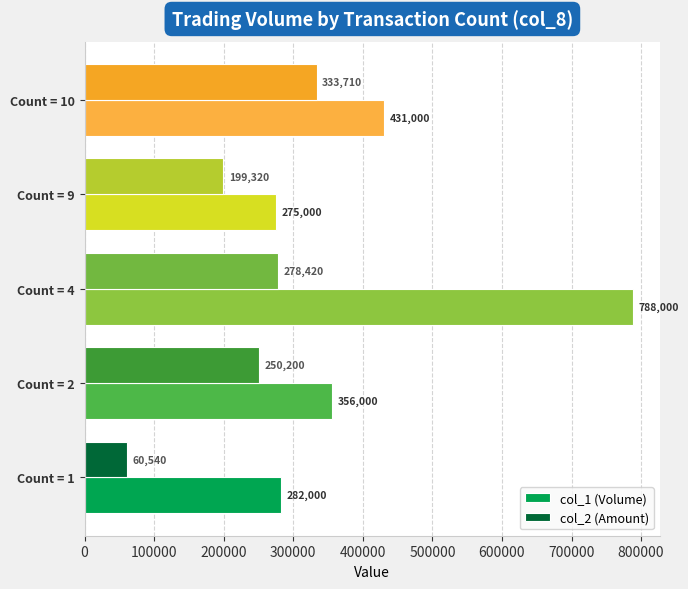

What is the sum of the col_2 (Amount) values at Count = 9 and Count = 2?

449520